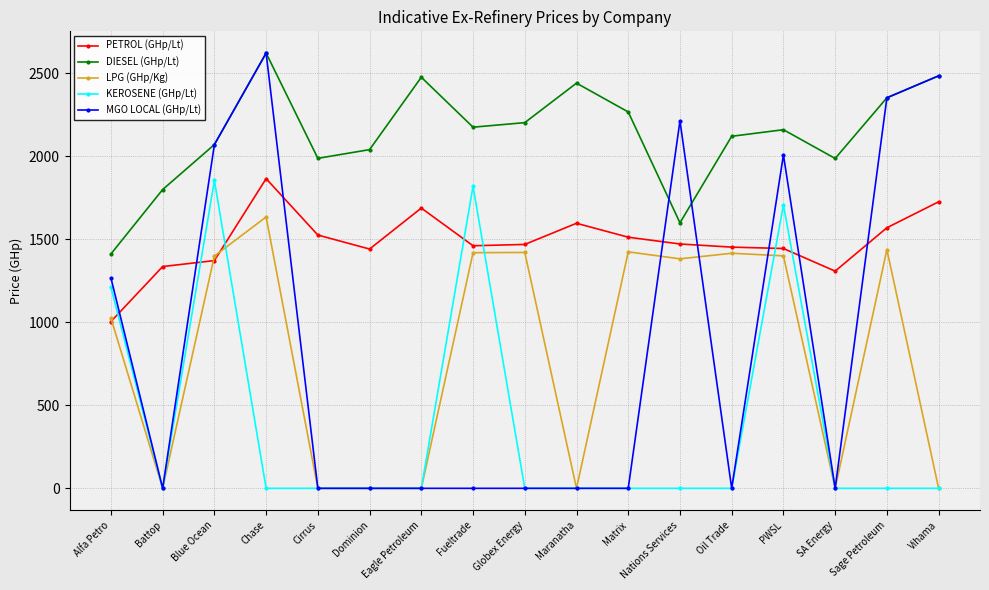

True or false: DIESEL (GHp/Lt) and LPG (GHp/Kg) intersect in this chart.

False